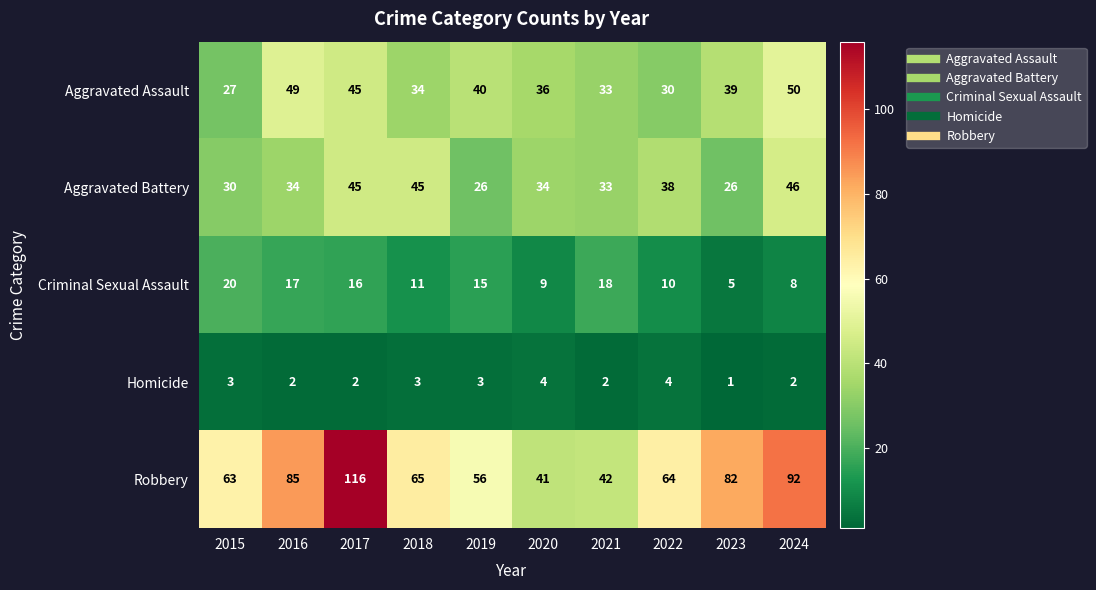

True or false: Aggravated Assault has a value of 45 at 2022.

False